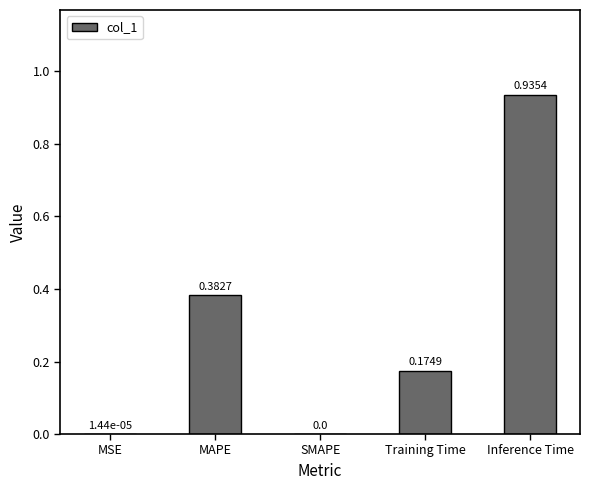

What is the sum of all values?

1.5